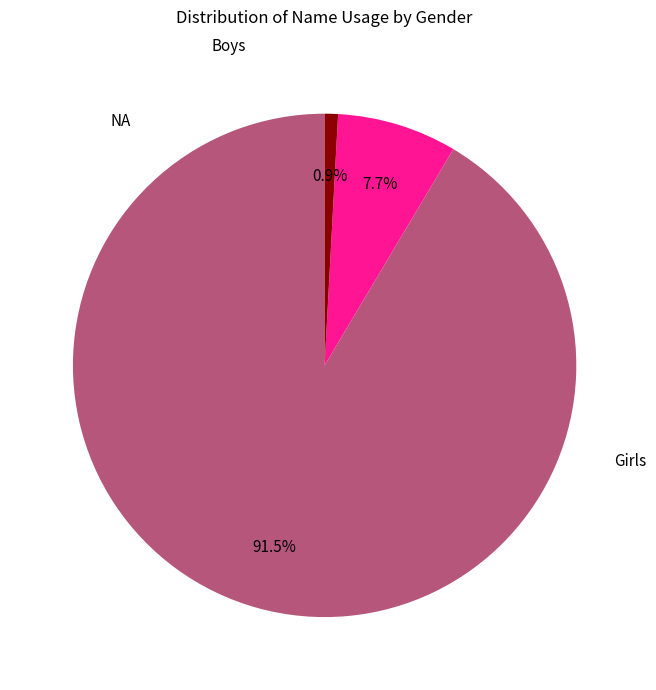

Does any single category account for the majority?

Yes